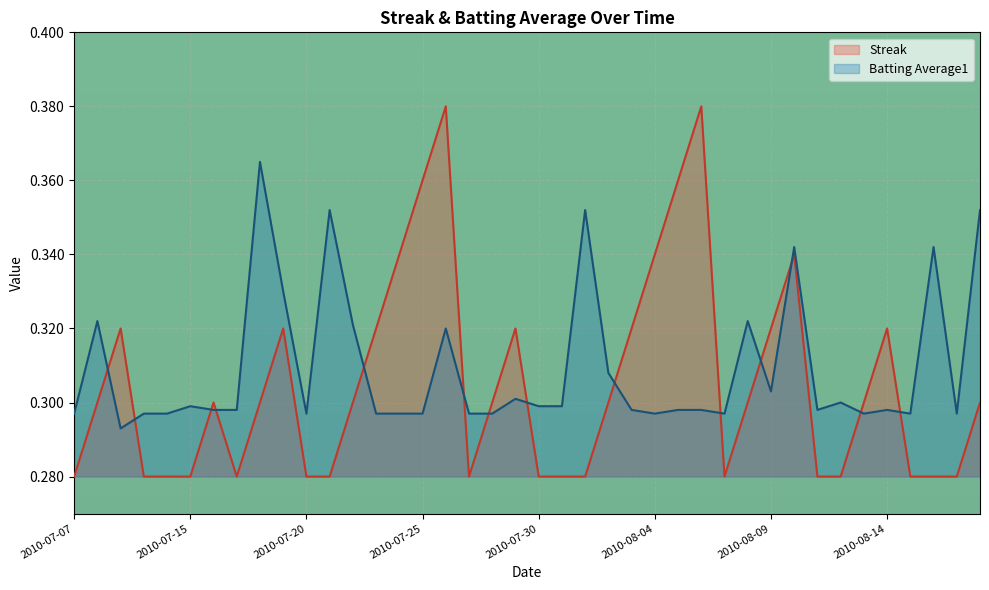

What is the sum of the Batting Average1 values at 2010-08-16 and 2010-08-13?

0.6